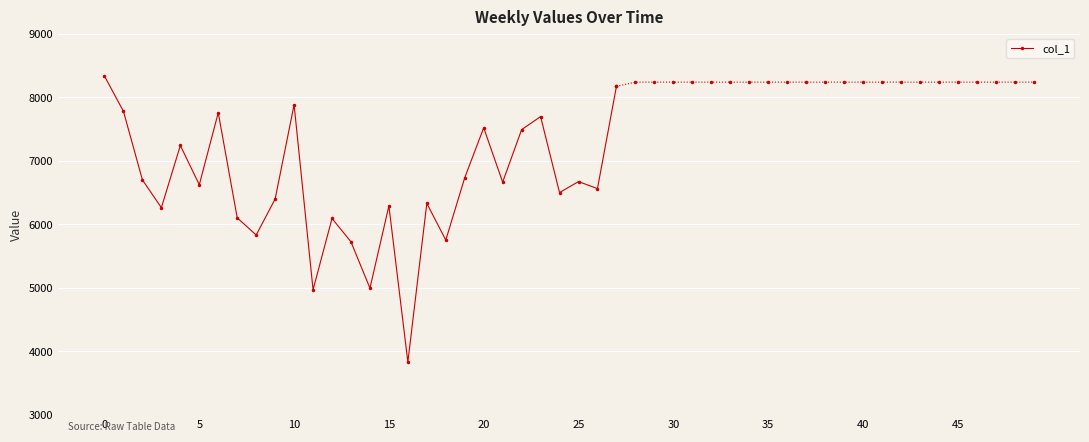

The value at 0 is 8333. True or false?

True